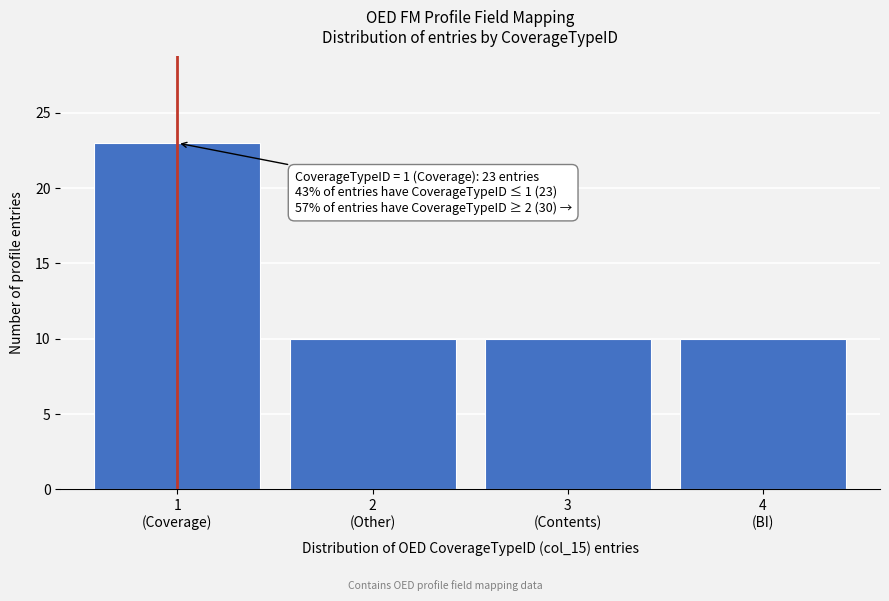

Reading right to left, transcribe all the data shown in this chart.

10	10	10	23